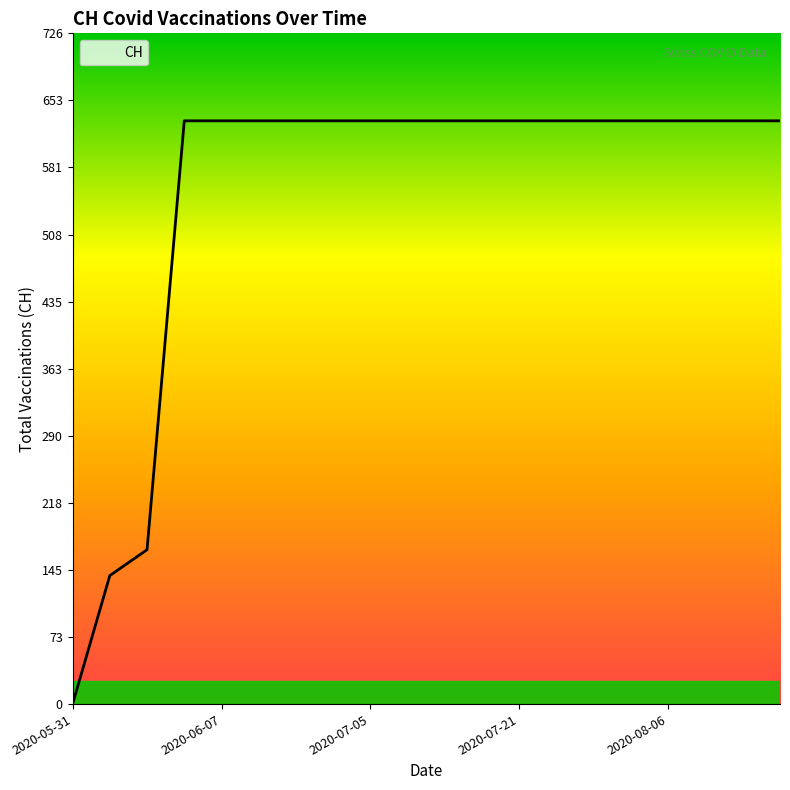

What is the difference between the maximum and minimum values?

631